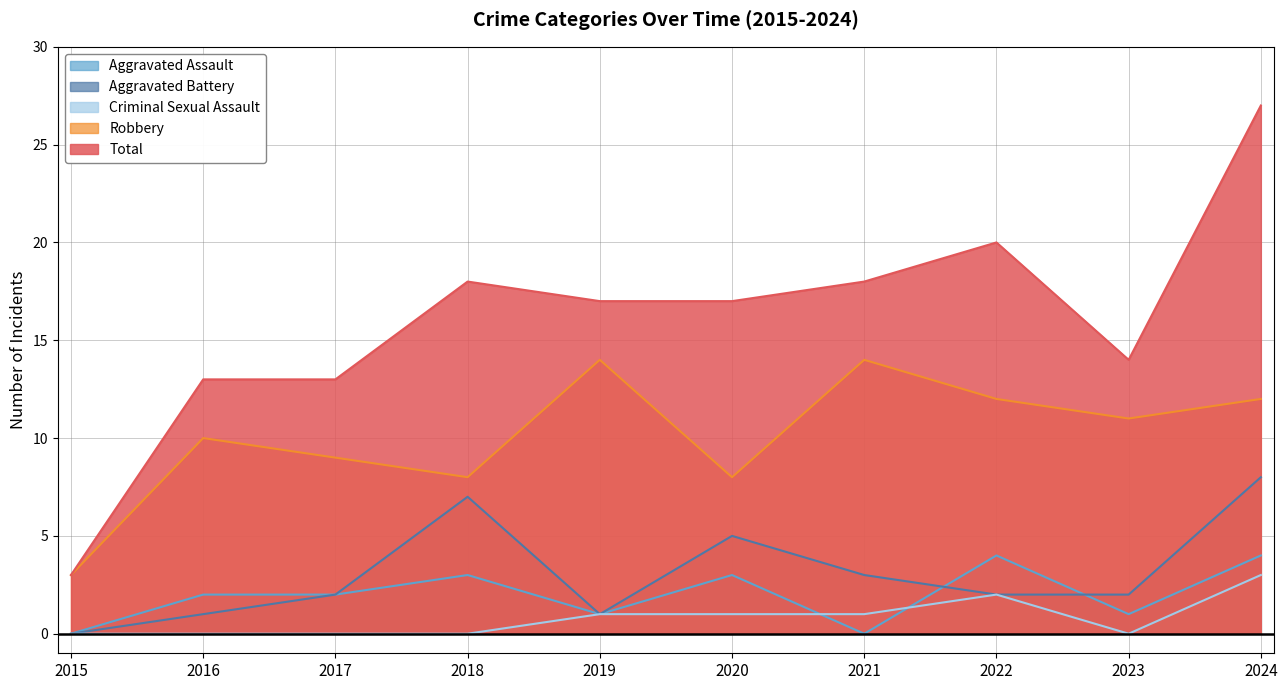

What is the spread (max minus min) of values at 2015?

3